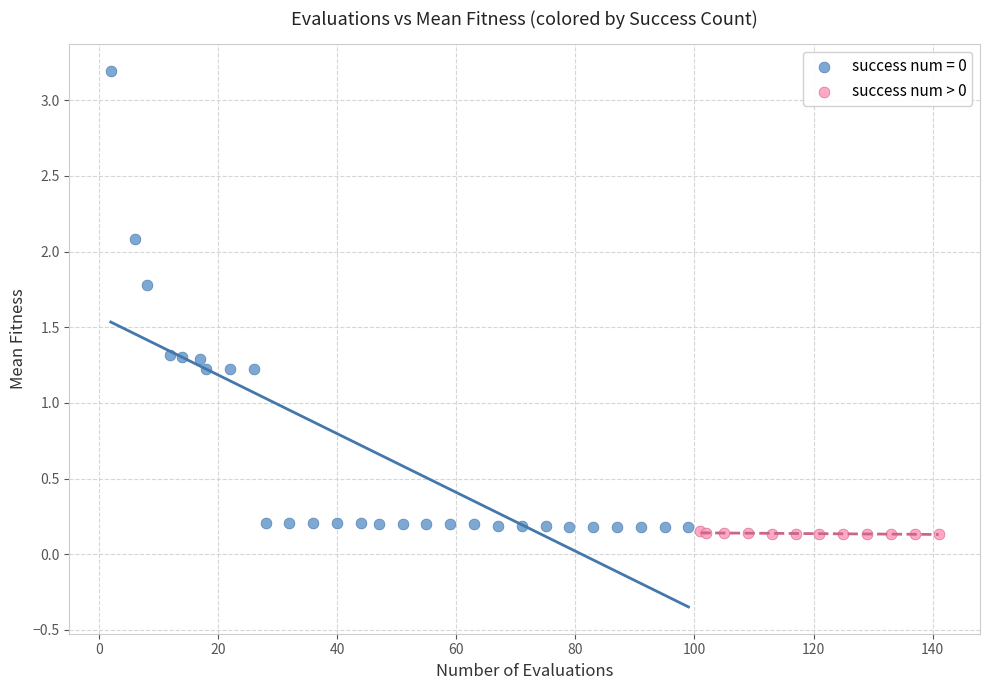

Which series reaches the maximum Y coordinate?

success num = 0